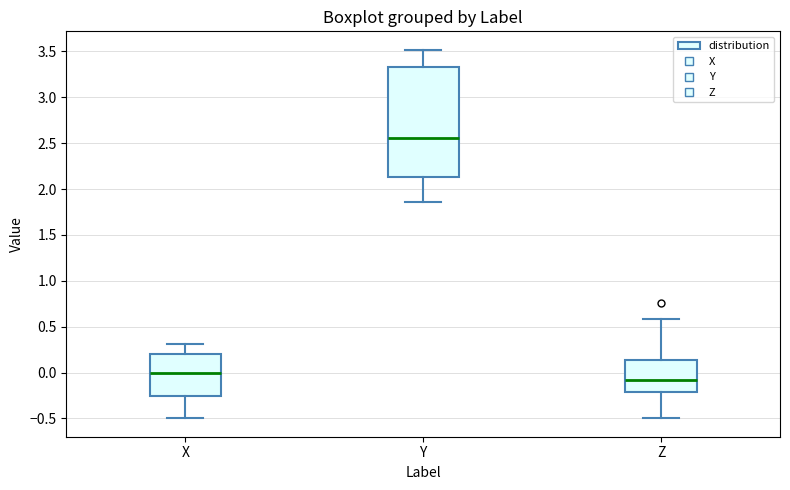

Which box's median line is the lowest?

Z